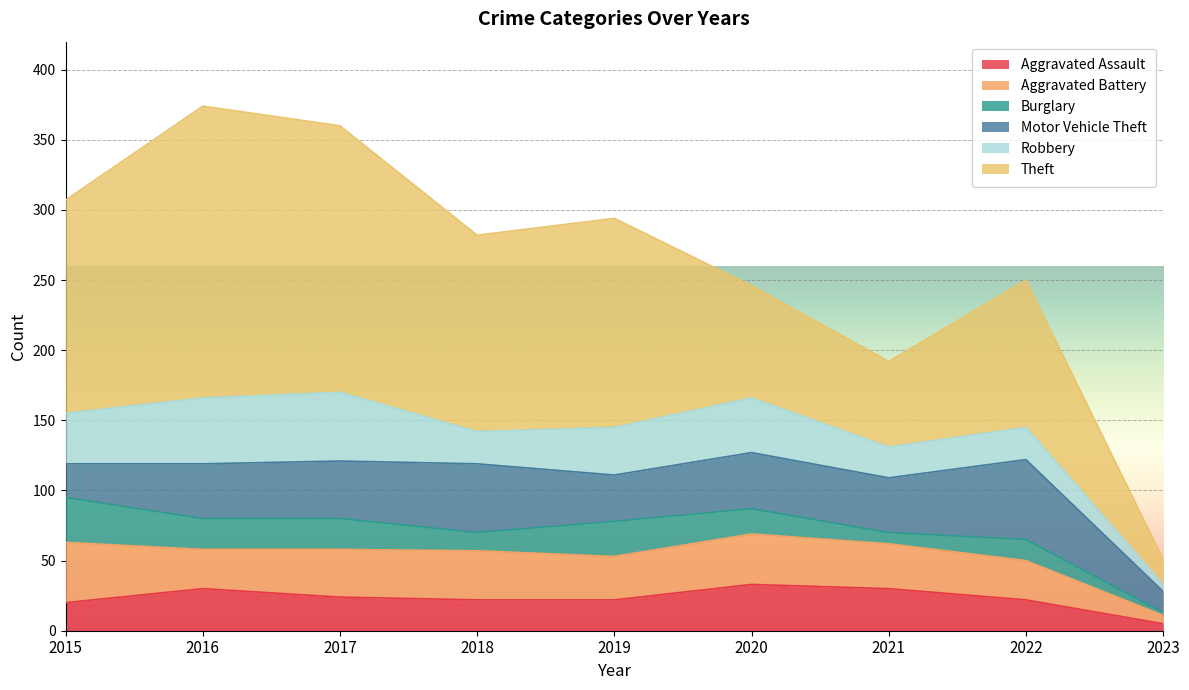

Which series ends up on top after the final intersection of Aggravated Battery and Robbery?

Aggravated Battery